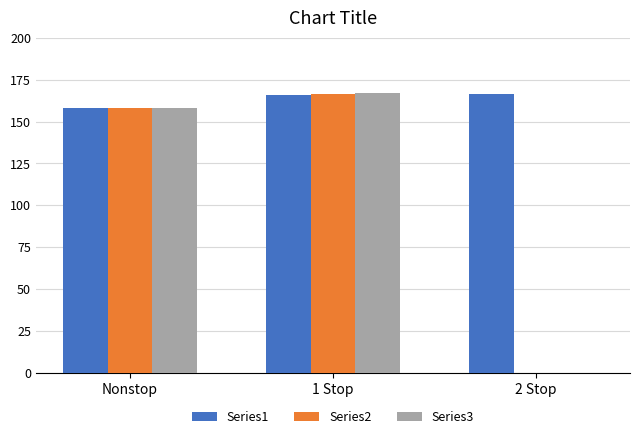

At which label does Series3 first exceed 158?

Nonstop